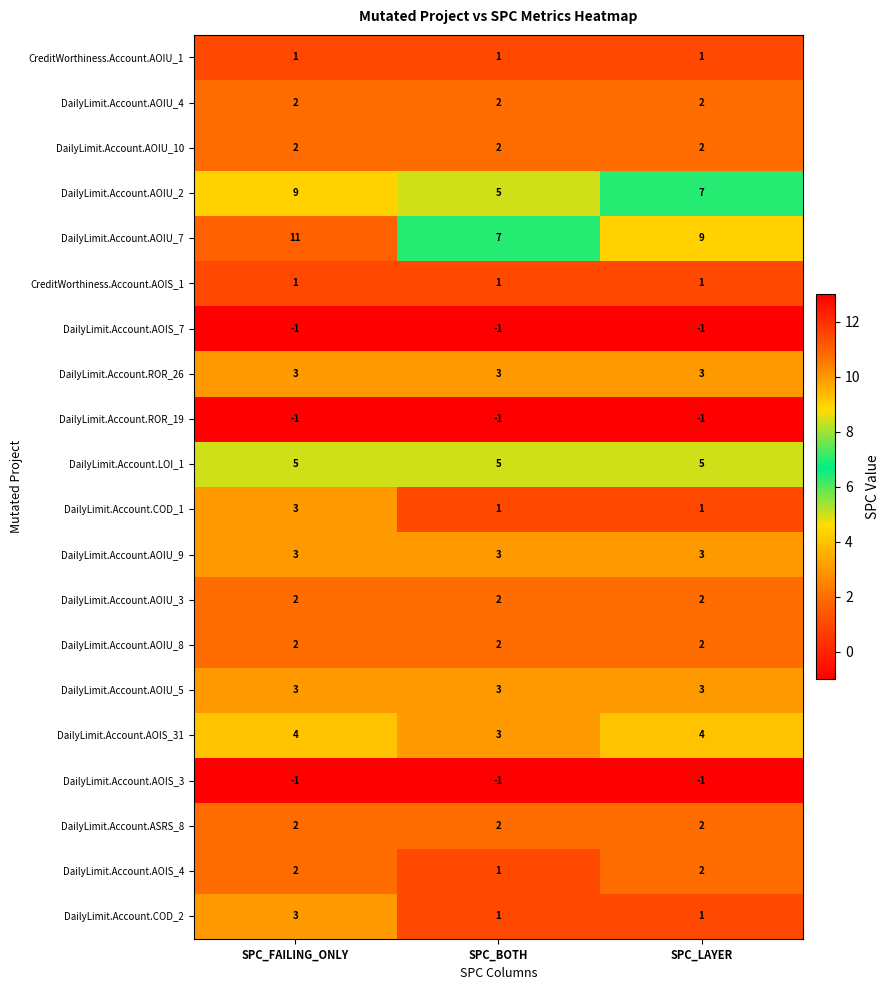

How many data points does each series have?

3